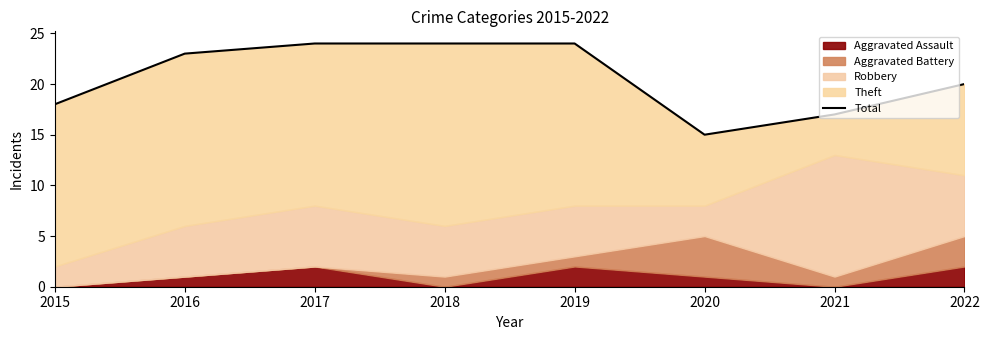

What is the difference between the second highest and minimum values?

9